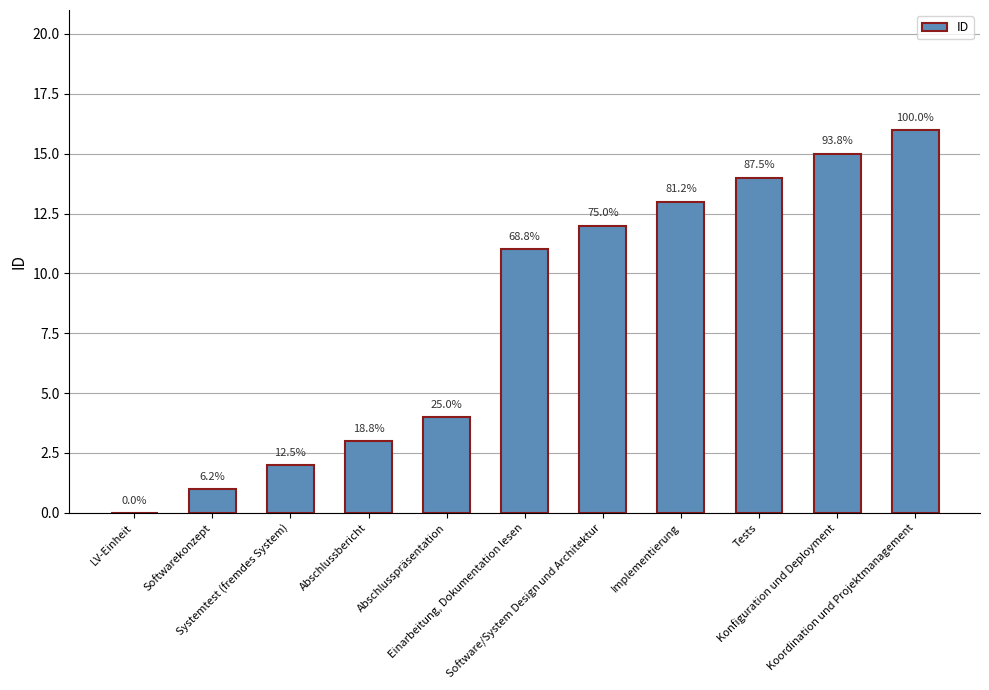

Reading right to left, transcribe all the data shown in this chart.

16	15	14	13	12	11	4	3	2	1	0